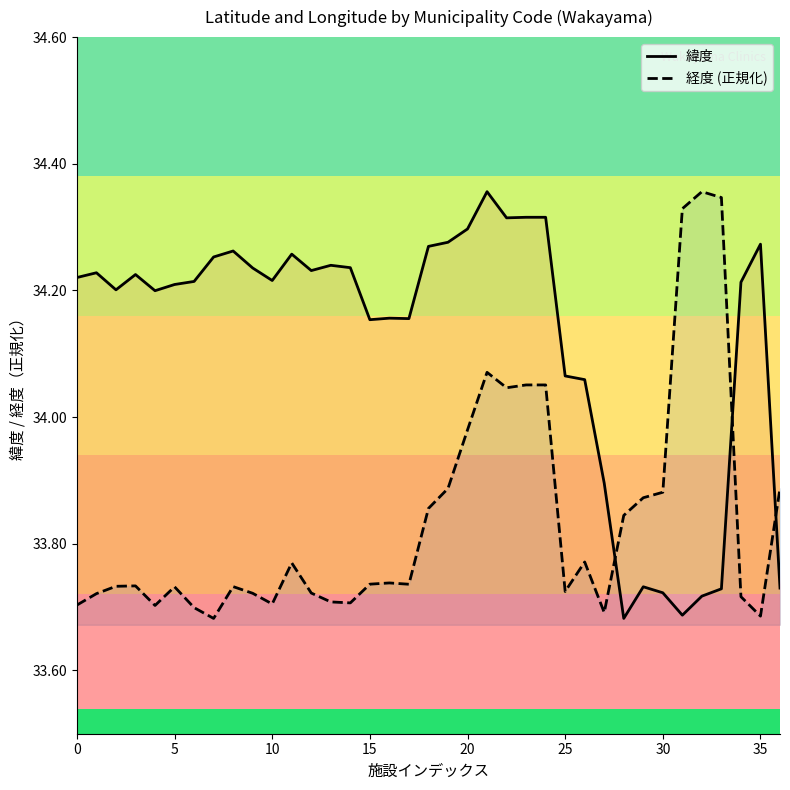

How many interior local valleys does the 緯度 series have?

9